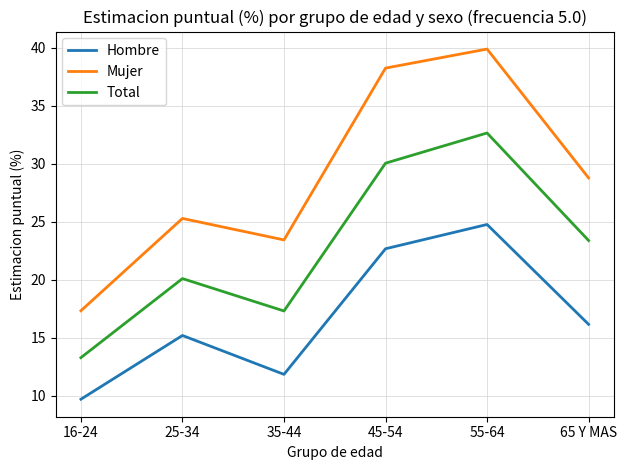

What value does the Hombre series have at 16-24?

9.7